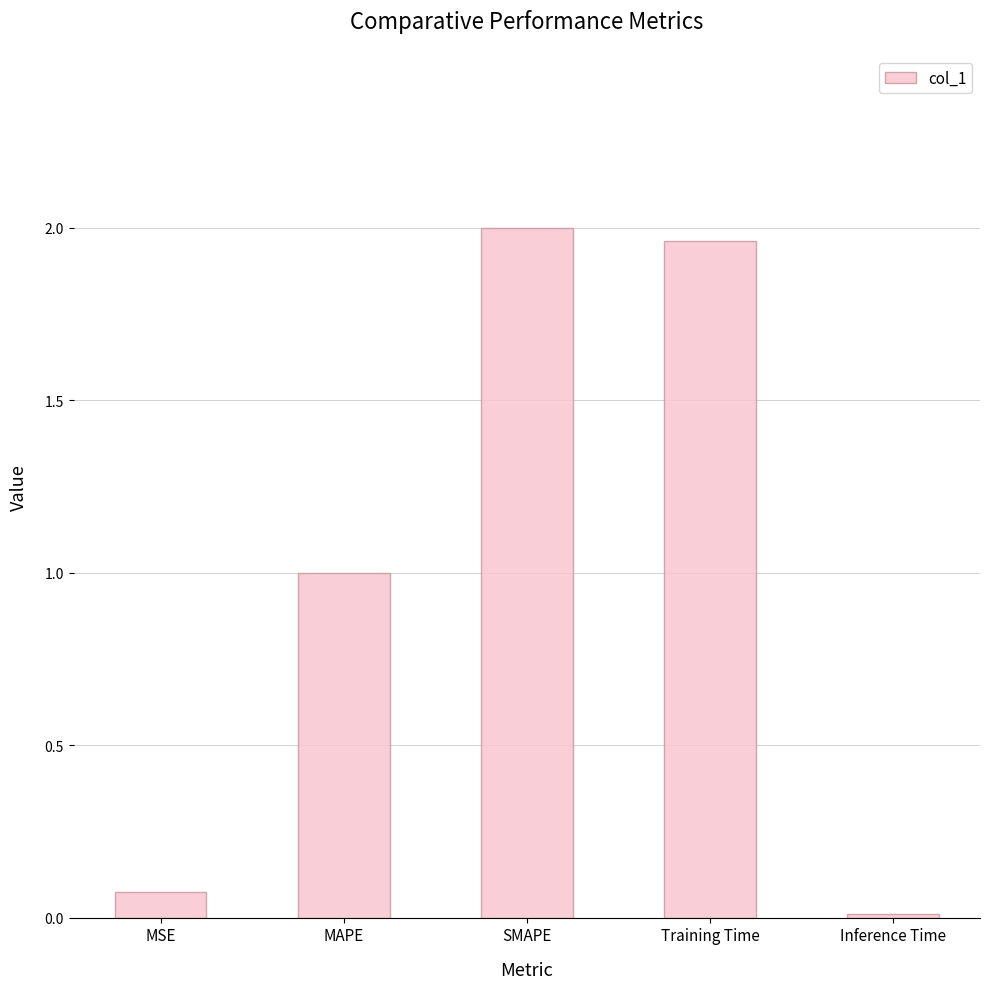

True or false: the data shows 0.5 at SMAPE.

False